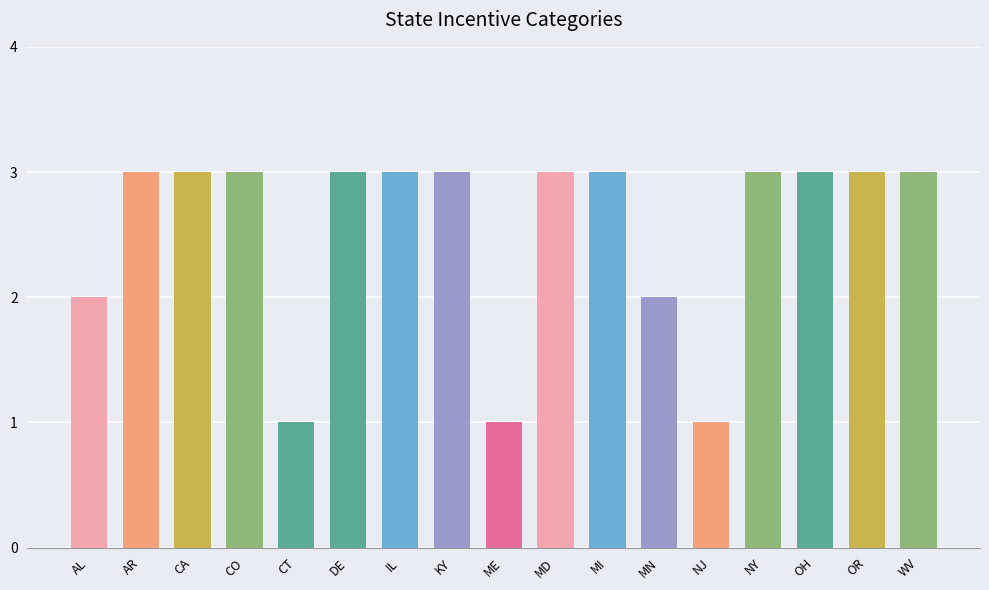

Reading right to left, transcribe all the data shown in this chart.

WV=3	OR=3	OH=3	NY=3	NJ=1	MN=2	MI=3	MD=3	ME=1	KY=3	IL=3	DE=3	CT=1	CO=3	CA=3	AR=3	AL=2